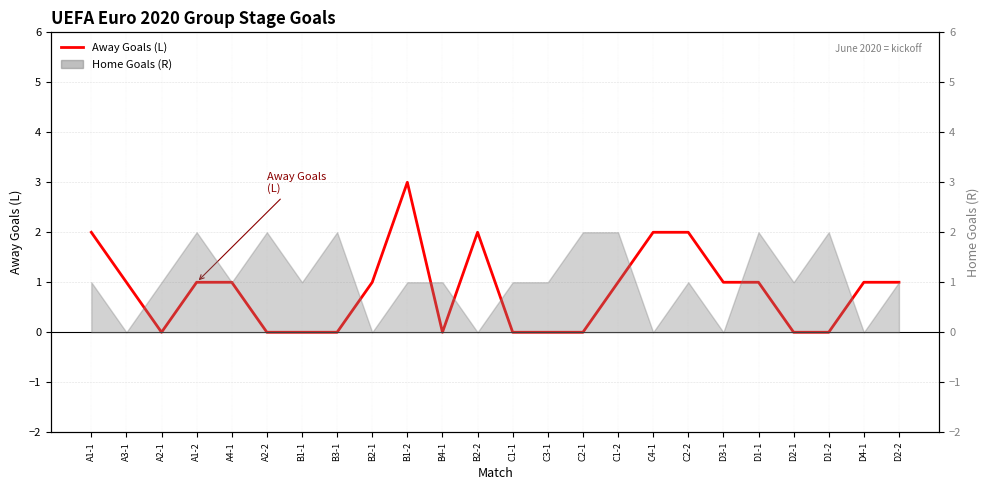

What is the maximum value shown in the chart?

3